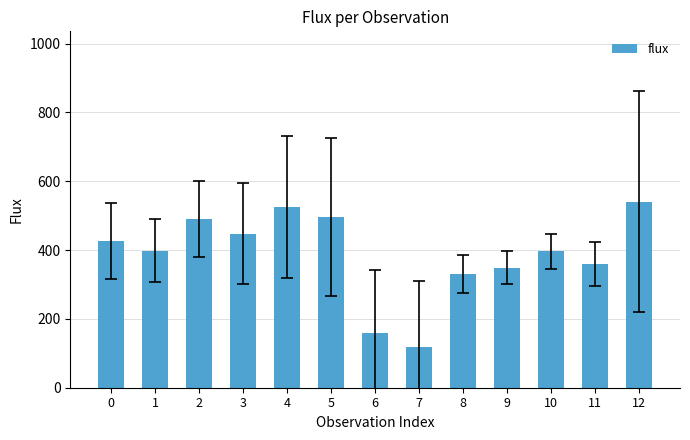

What is the sum of all values?

5035.8